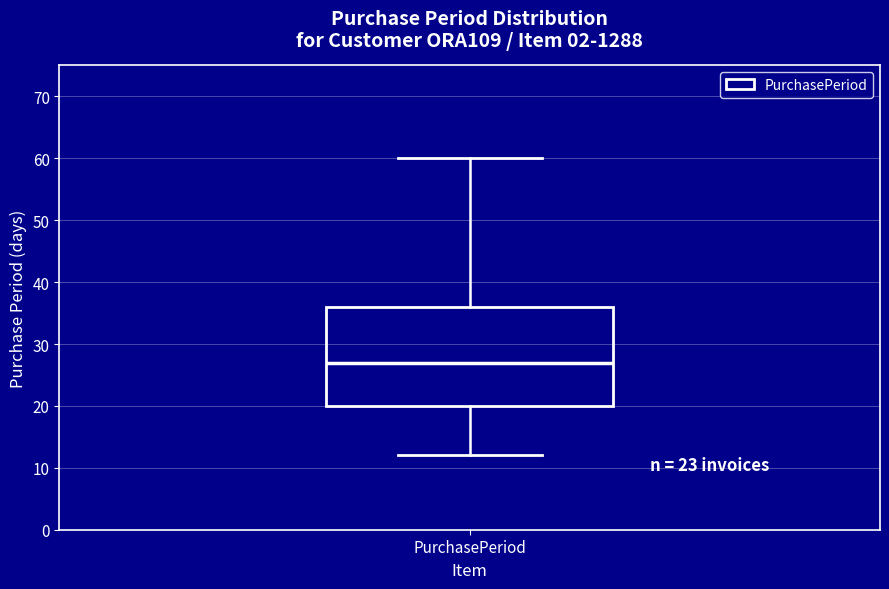

Read this box plot against the y-axis: the position of the median line, the range covered by the box, and the ends of both whiskers. The values are not printed on the chart, so give them approximately, as read against the axis.

median 27, box 20 to 36, whiskers 12 to 60